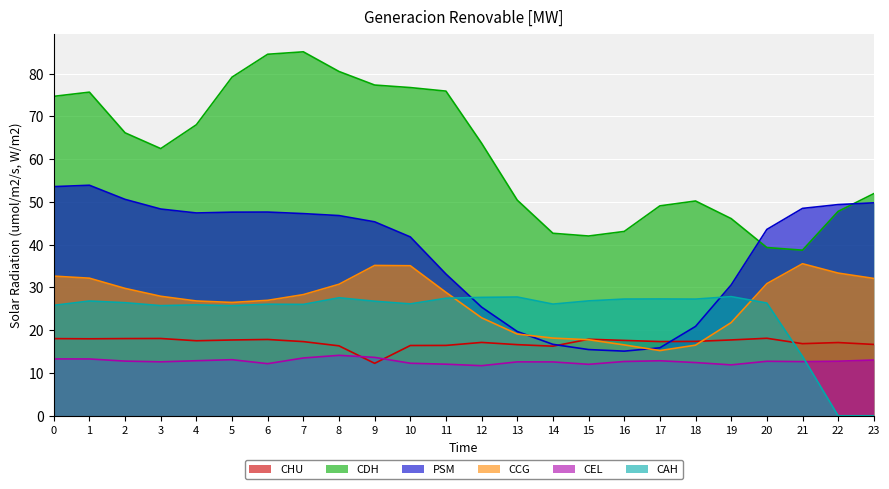

Which label corresponds to the smallest value in the chart?

22